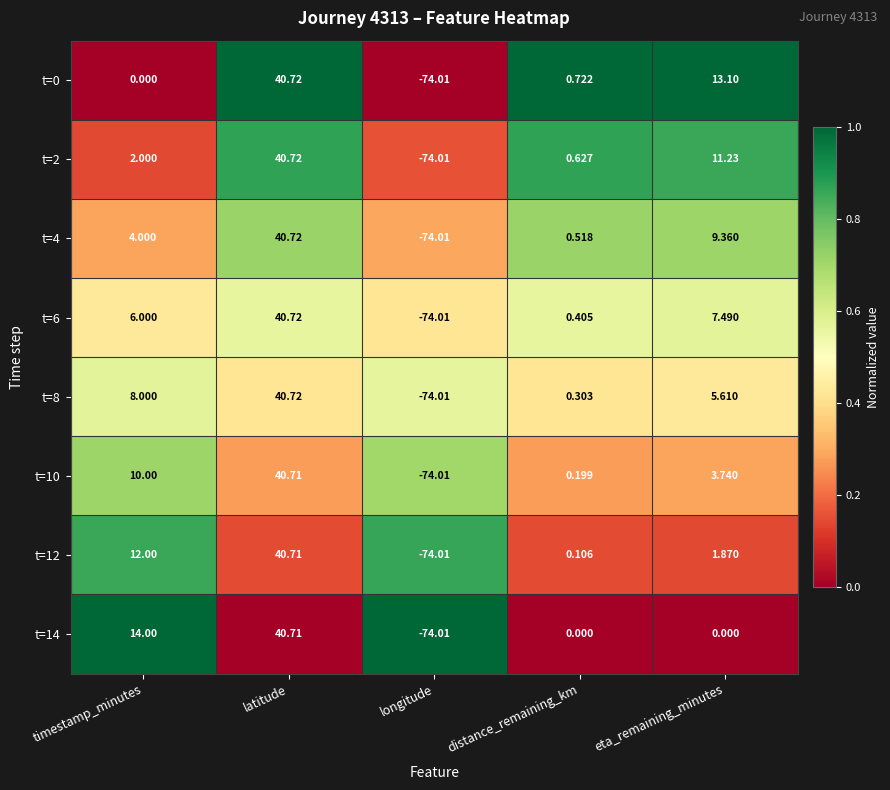

List the labels in order of t=6 value, smallest first.

longitude, distance_remaining_km, timestamp_minutes, eta_remaining_minutes, latitude